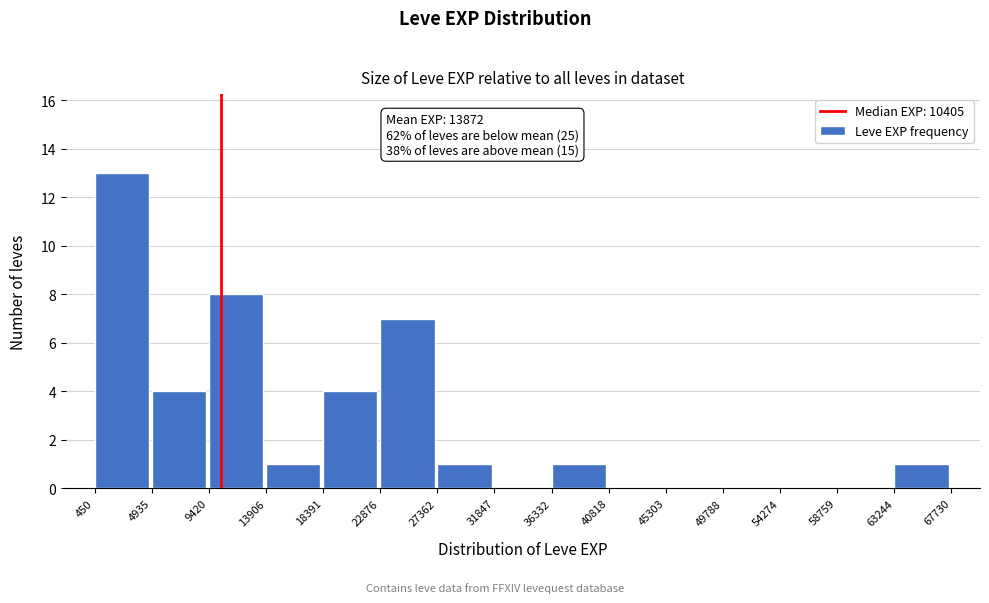

Which range on the x-axis has the tallest bar?

450 to 4935